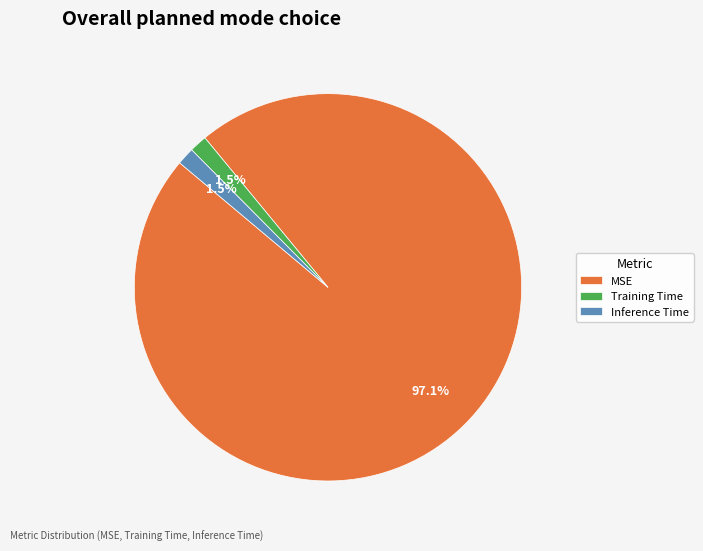

Is the sum of Inference Time and MSE greater than half?

Yes